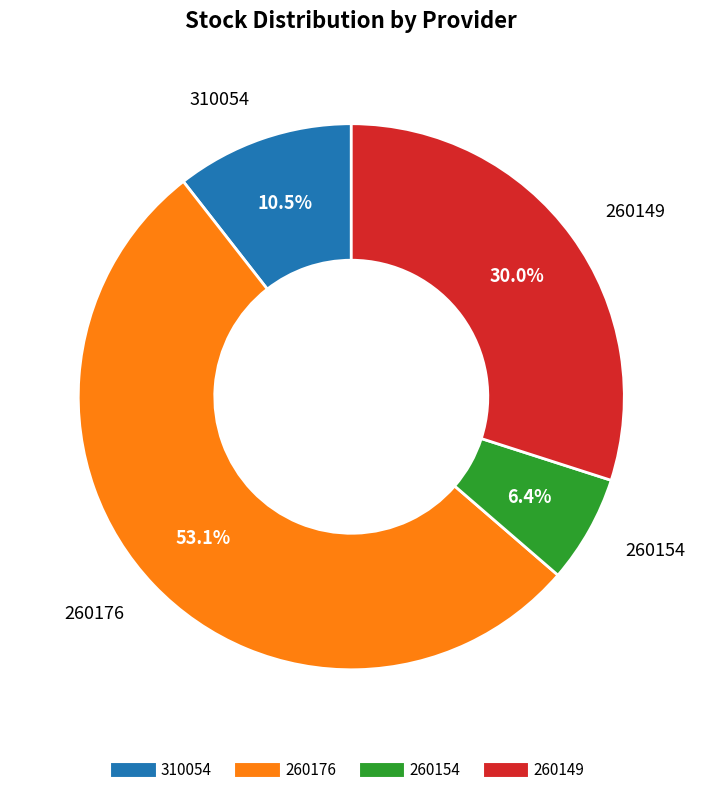

Is there any slice that represents more than half of the pie?

Yes